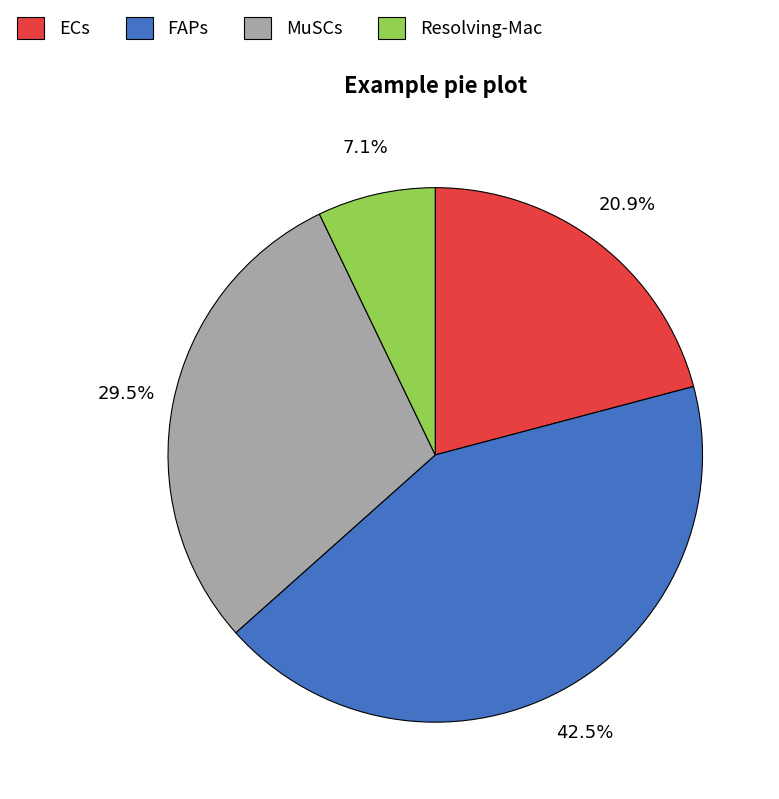

Is MuSCs the majority of the pie?

No